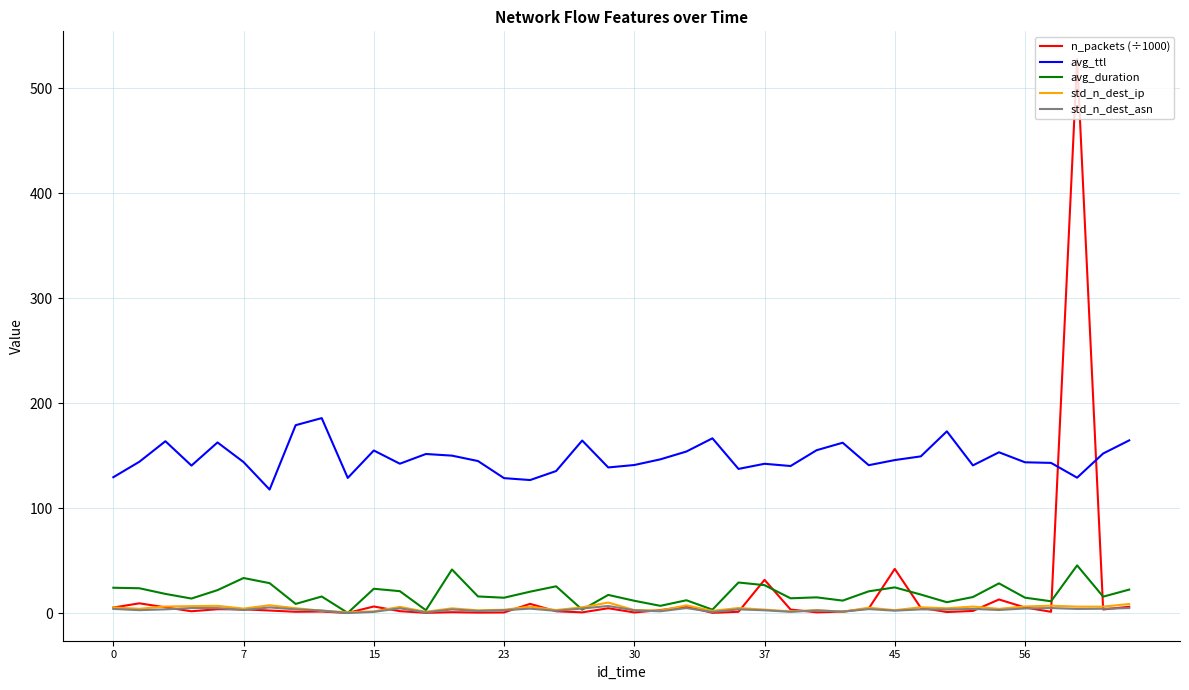

Which series has the largest total across all categories?

avg_ttl